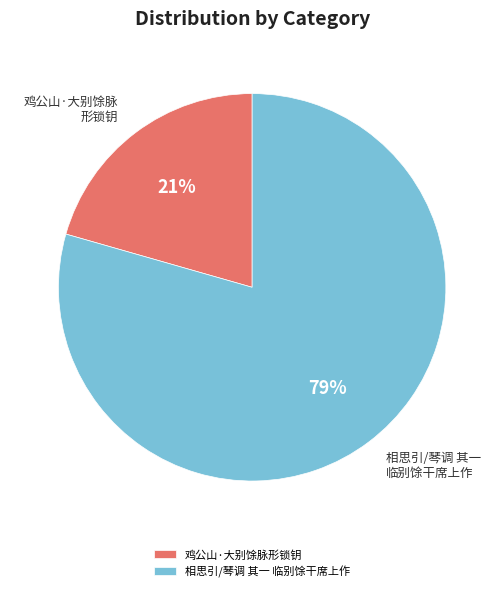

Approximately how many times larger is the value at 鸡公山·大别馀脉形锁钥 compared to 相思引/琴调 其一 临别馀干席上作?

0.3